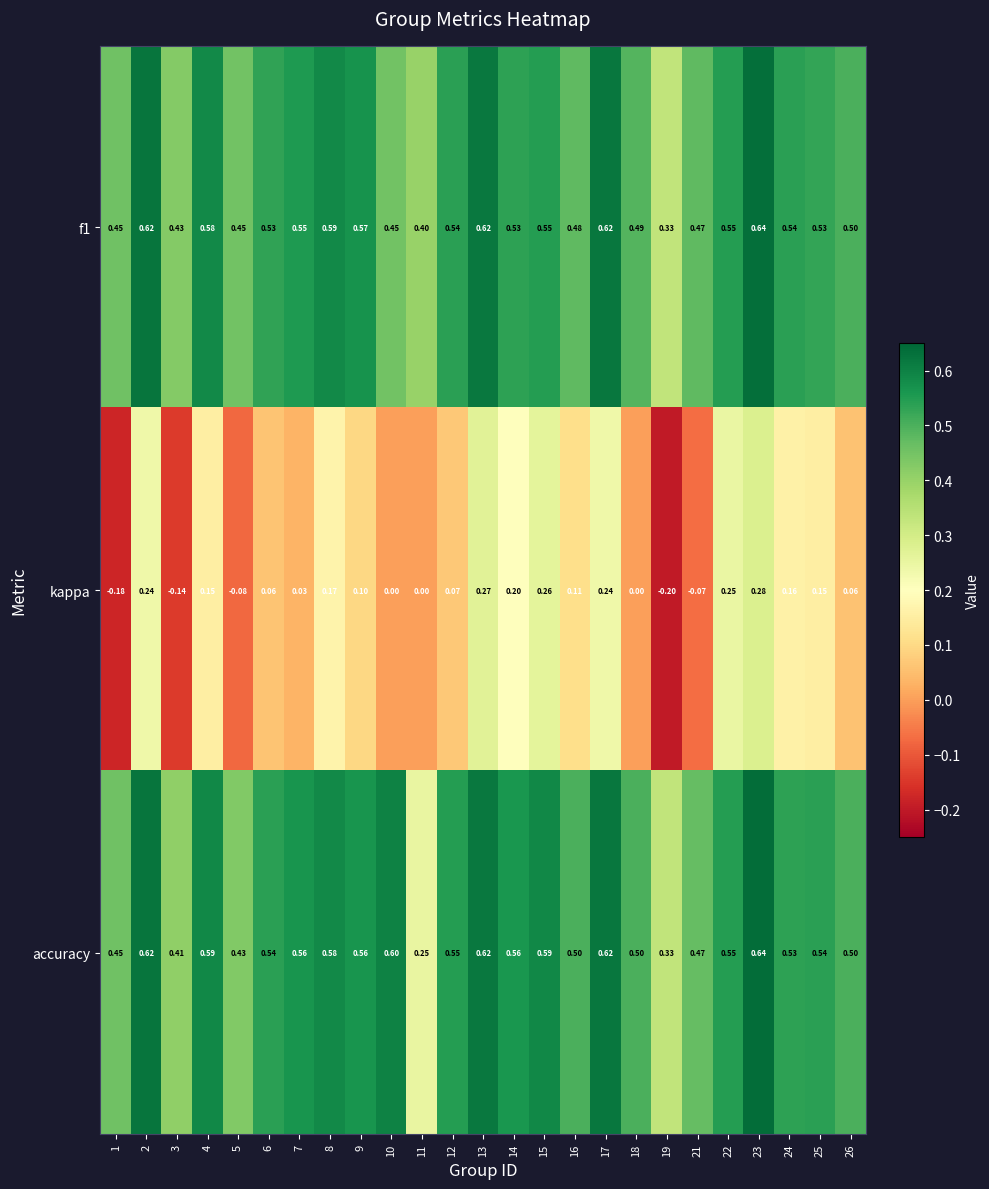

Which series changed the most between 21 and 24?

kappa